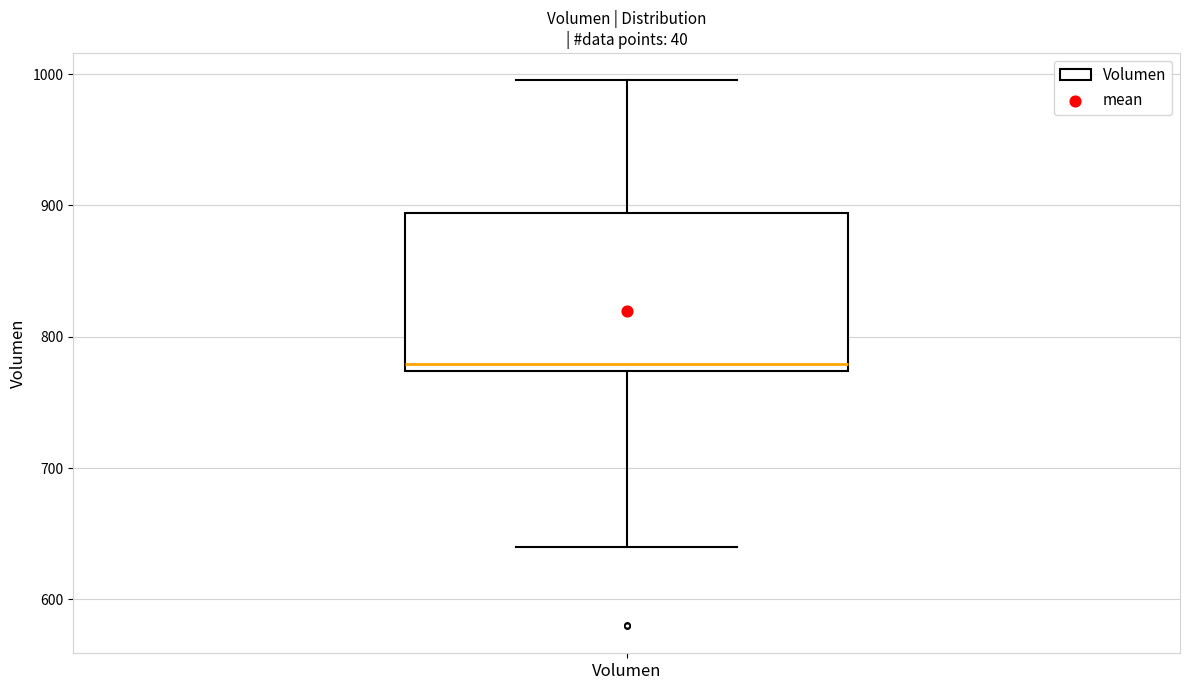

Transcribe this box plot: give where the median line is, the range the box spans, and where the two whiskers end, as read against the y-axis. The values are not printed on the chart, so give them approximately, as read against the axis.

median 780, box 770 to 890, whiskers 640 to 1000